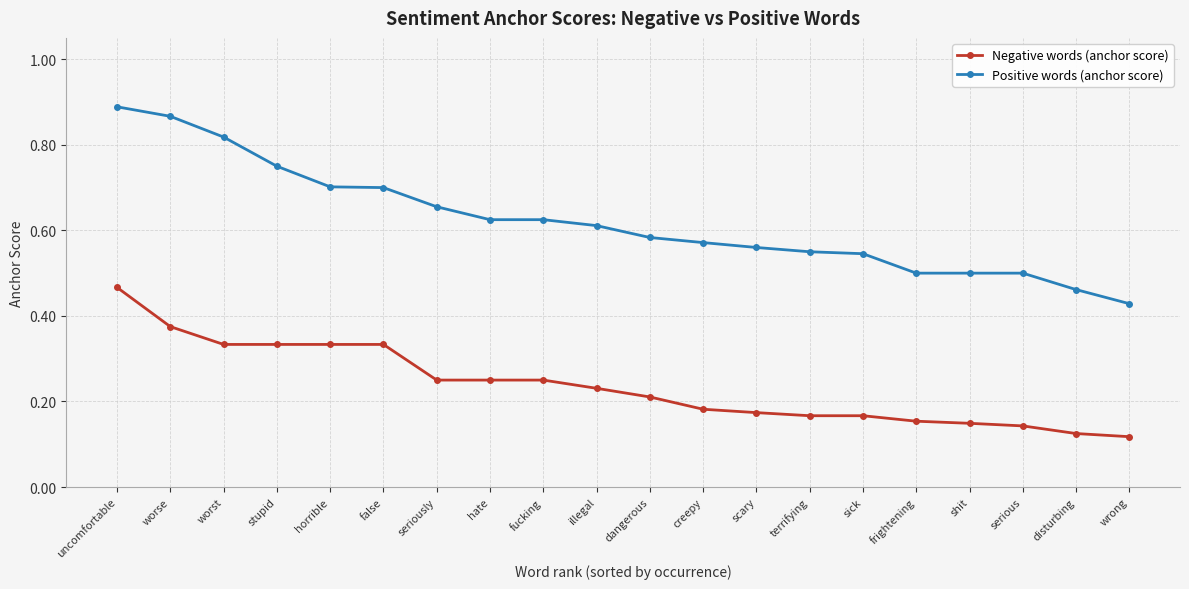

True or false: Positive words (anchor score) and Negative words (anchor score) cross at least once.

False